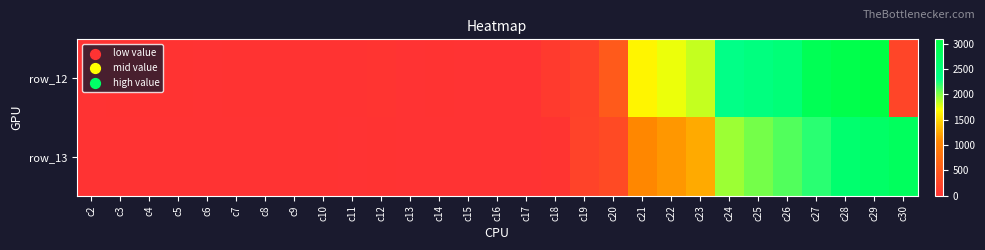

At how many categories does at least one series exceed 1607?

10